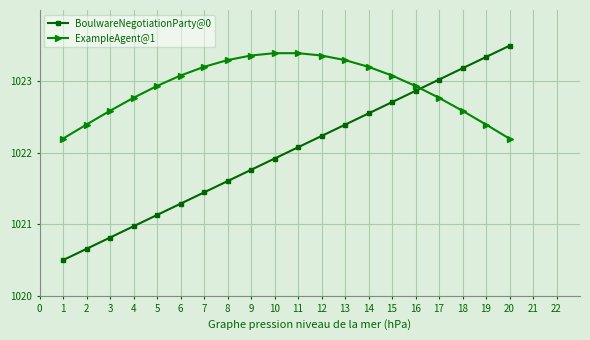

True or false: ExampleAgent@1 and BoulwareNegotiationParty@0 cross at least once.

True